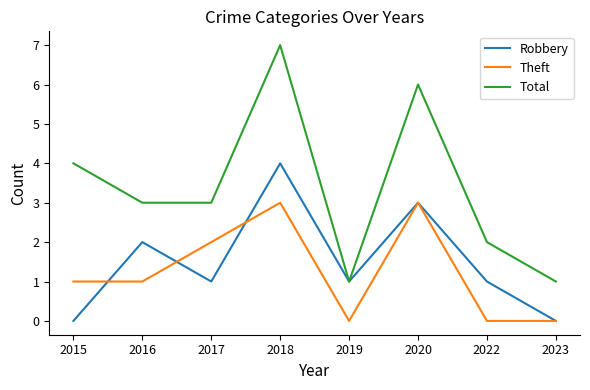

List the series in order of their peak value, lowest first.

Theft, Robbery, Total